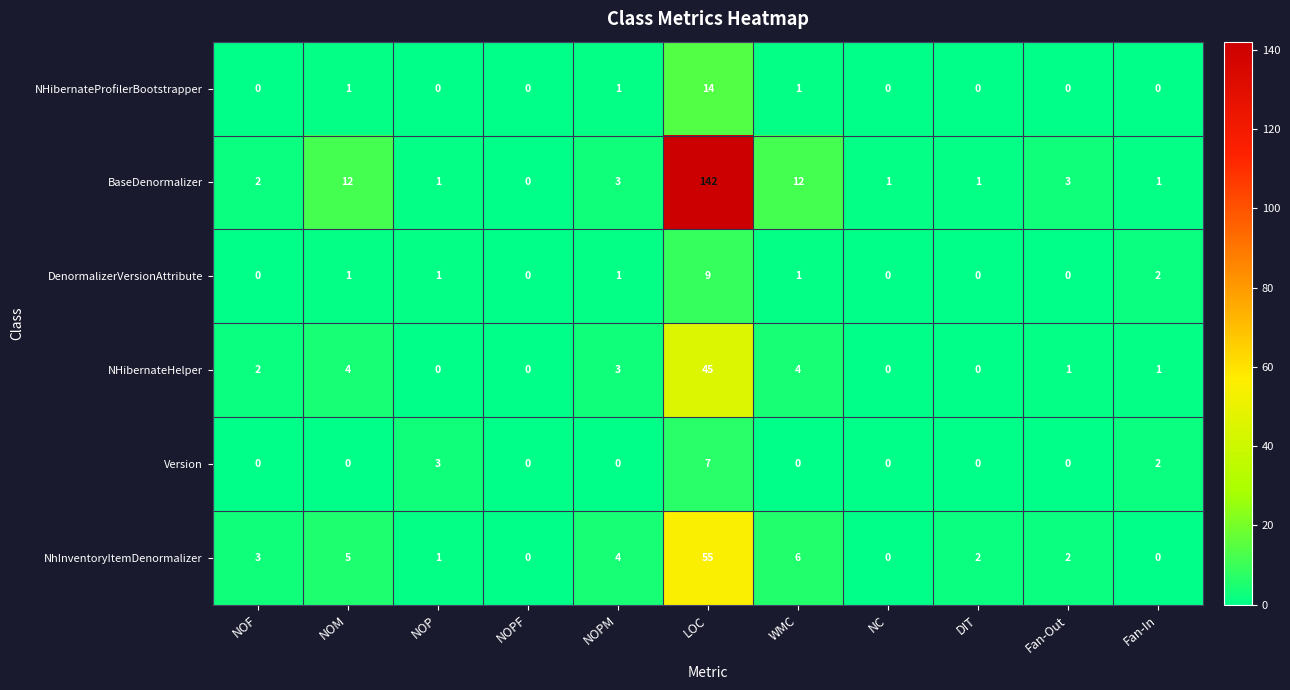

What is the difference between the highest and lowest values at NOP?

3